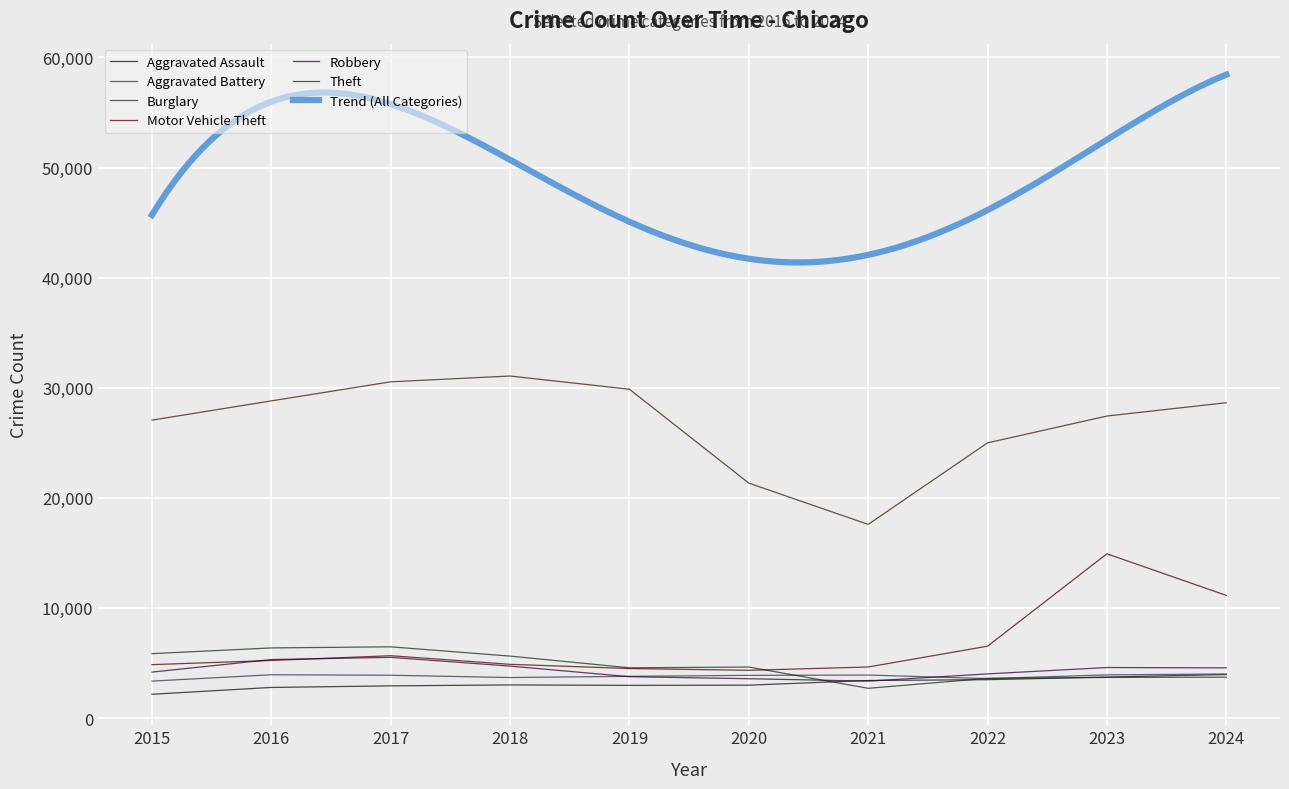

Between 2015 and 2024, which series saw the biggest shift?

Motor Vehicle Theft